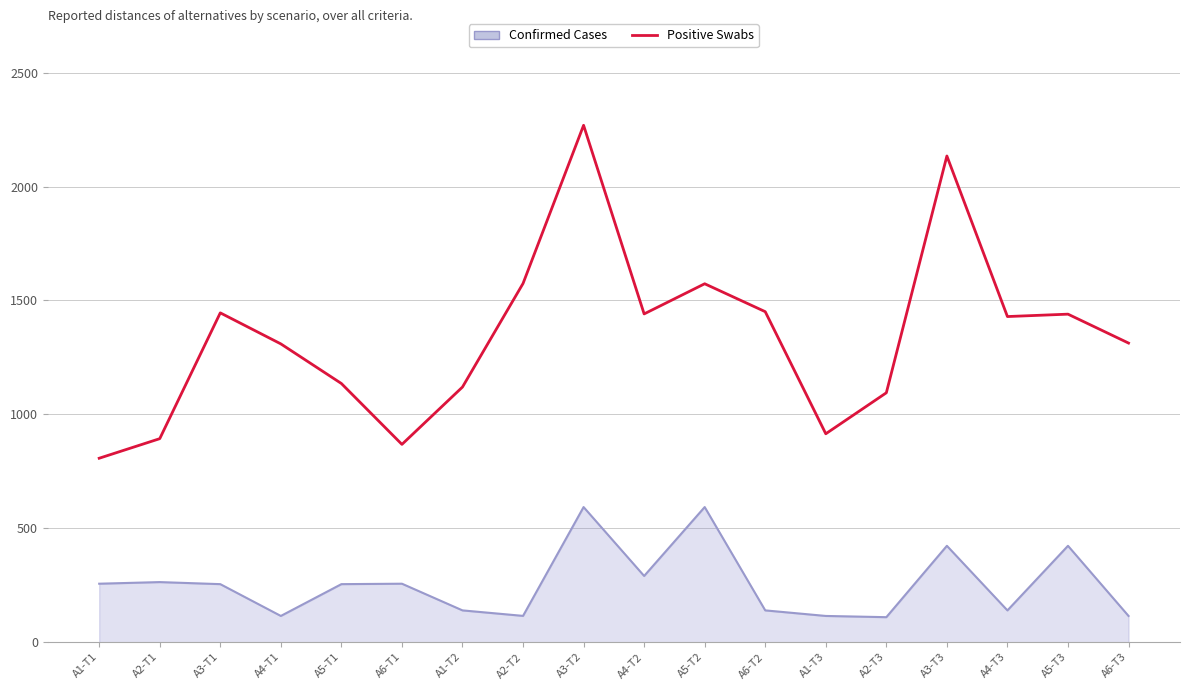

True or false: Positive Swabs and Confirmed Cases cross at least once.

False